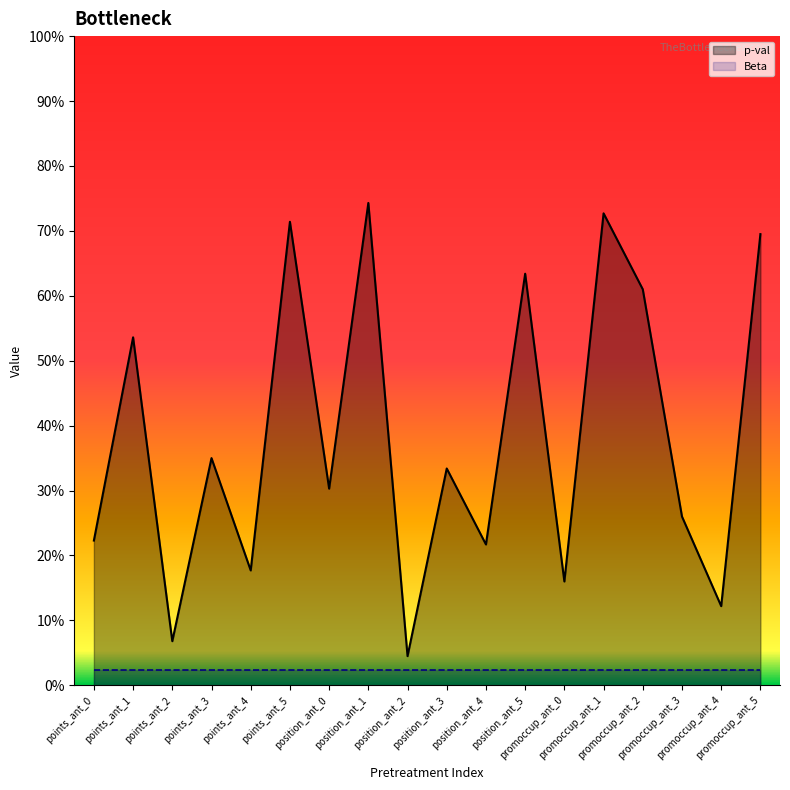

Which category has the highest value in the Beta series?

points_ant_0